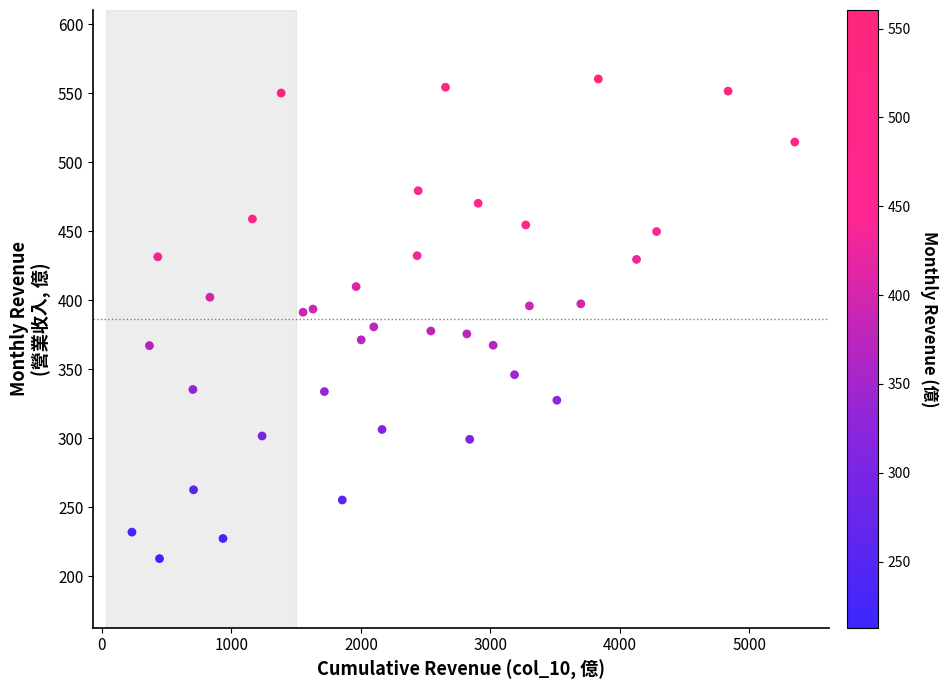

What is the range of Y values (max minus min)?

347.7